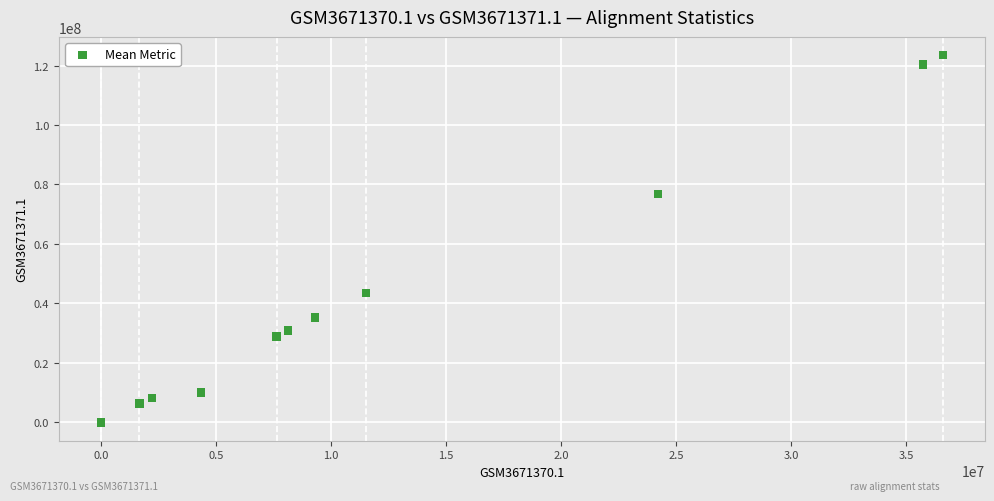

What Y value in the scatter plot is closest to 61733379?

76904844.0